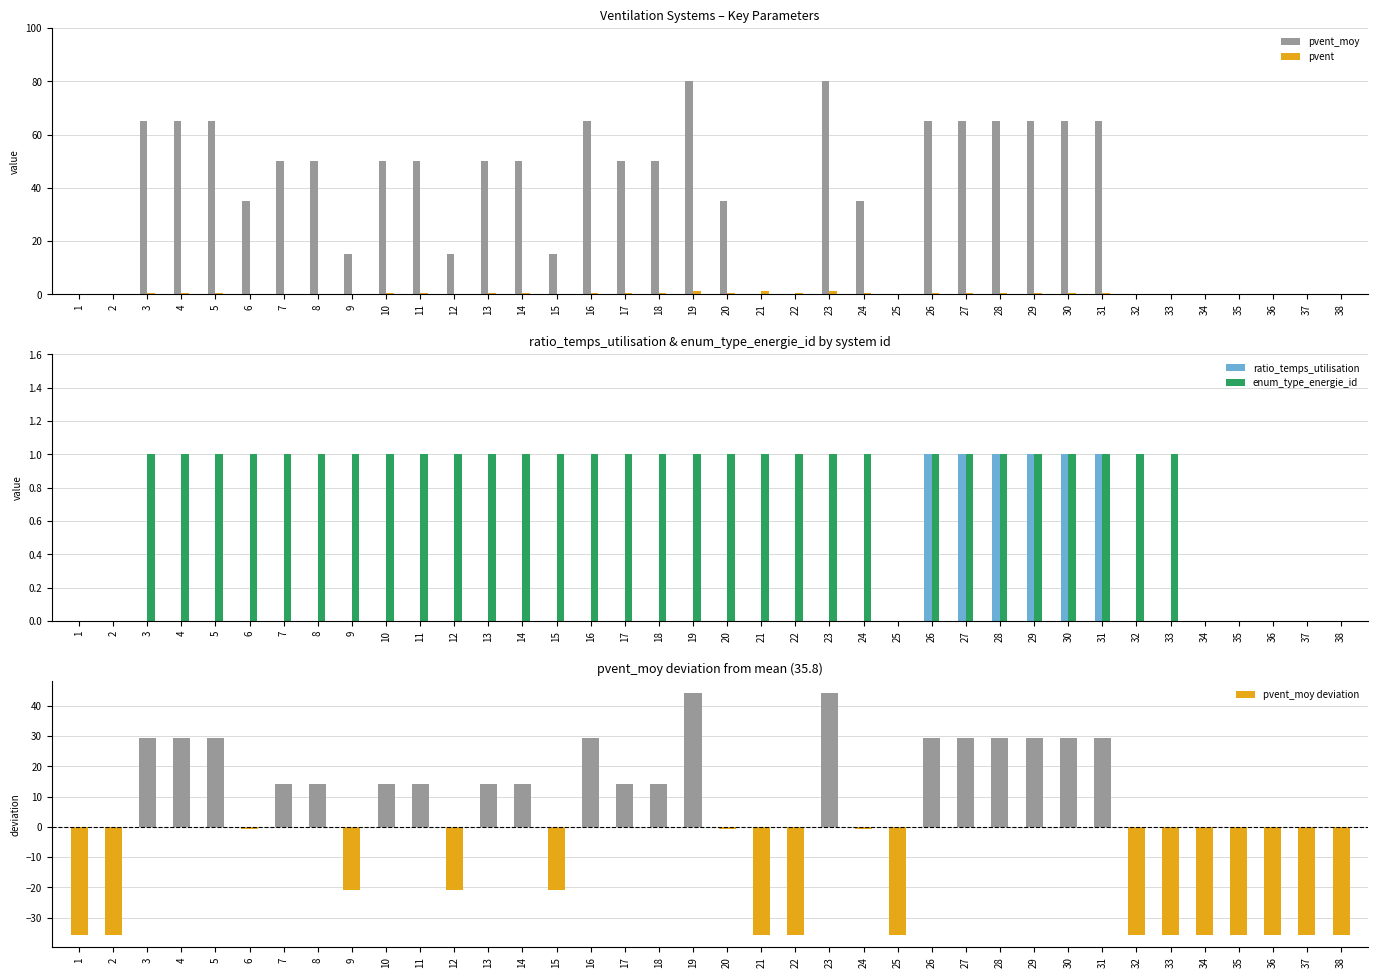

Is it true that pvent_moy equals 0.0 at 33?

True